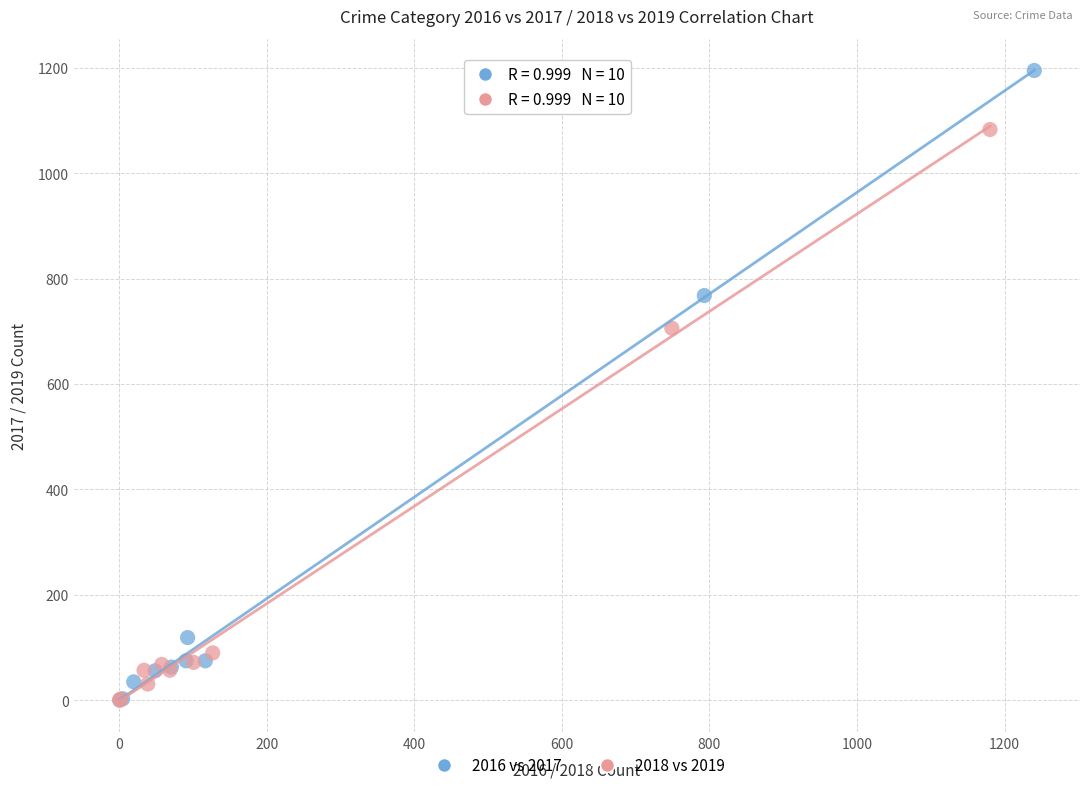

Which series has the widest spread of Y values?

2016 vs 2017